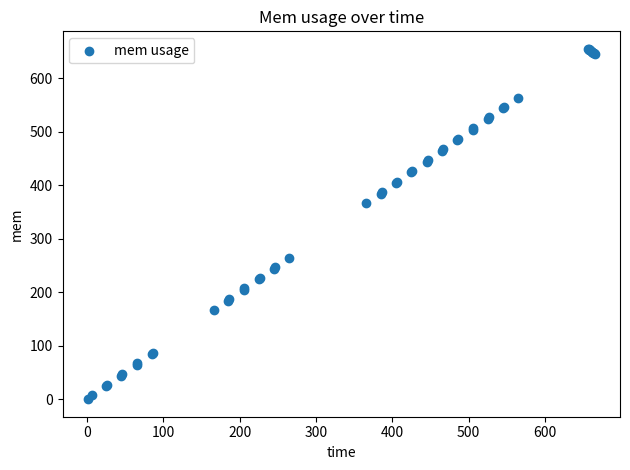

What Y value in the scatter plot is closest to 327?

367.0